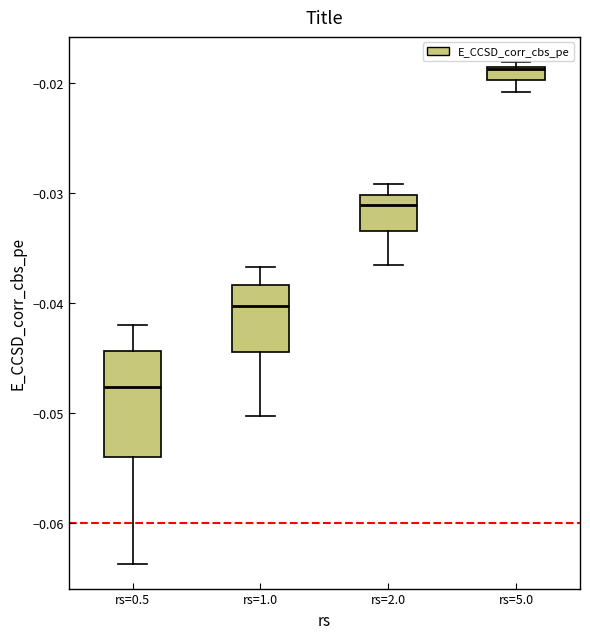

Where does the upper whisker of the box for rs=2.0 end on the y-axis? The values are not printed on the chart, so give them approximately, as read against the axis.

-0.029